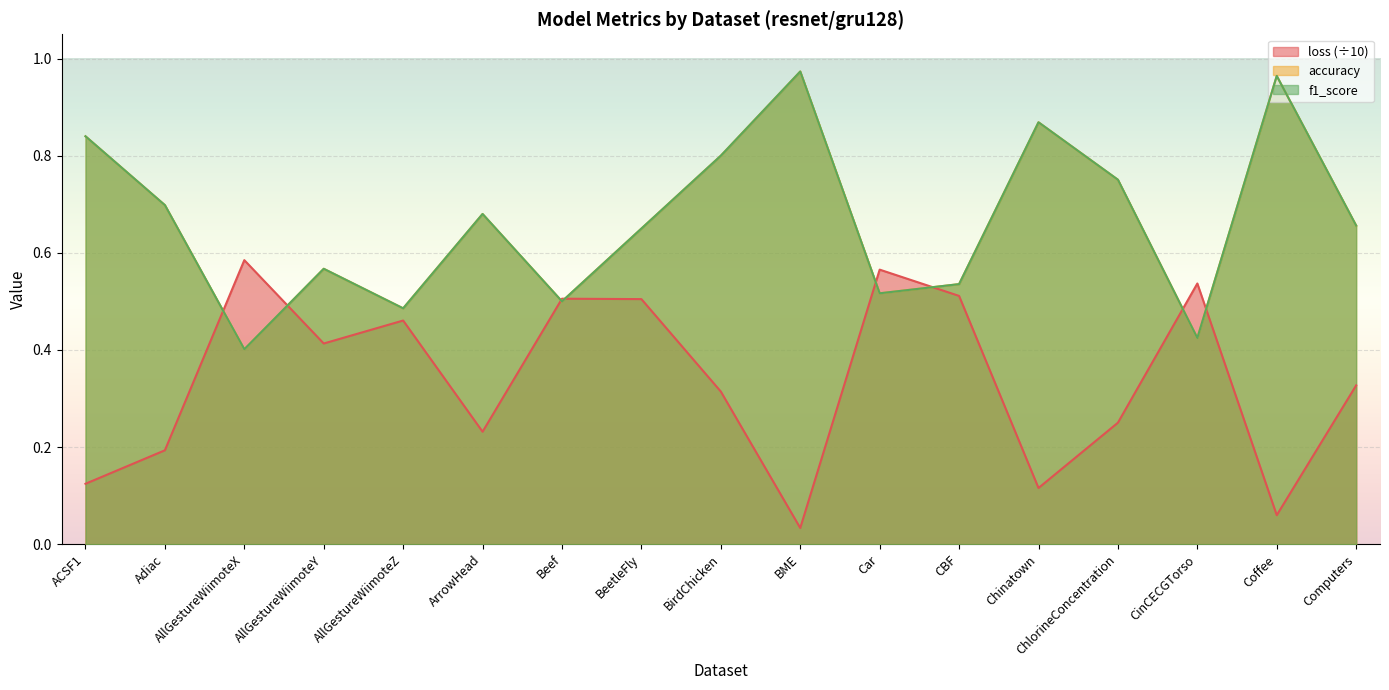

Count the number of data series in this chart.

3